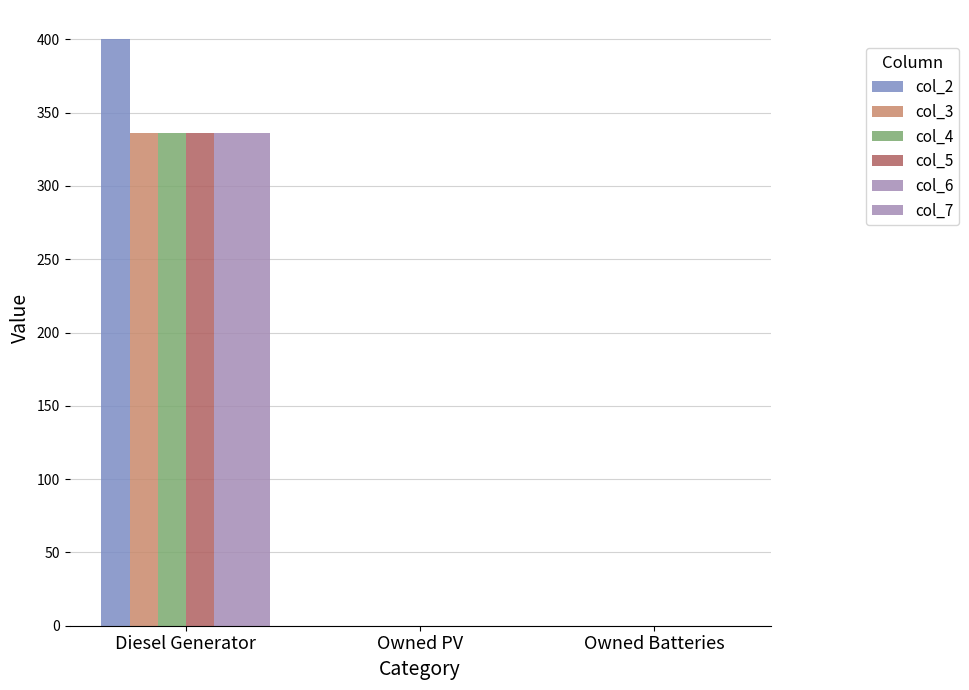

Are the bars grouped side by side (vs. stacked)?

Yes